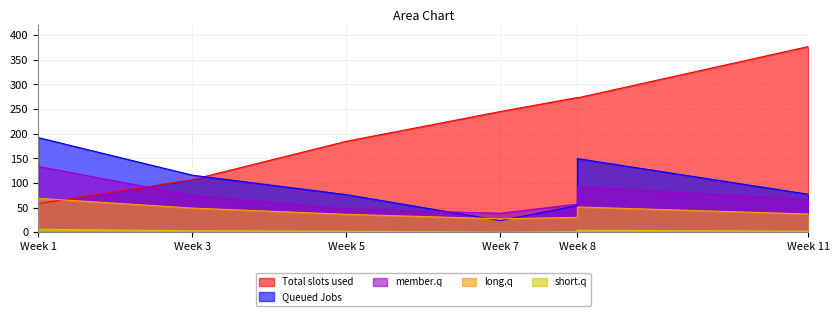

Reading right to left, what are all the values shown in this chart?

col_0: 377.0	272.7	273.5	245.1	184.6	106.8	57.8
col_1: 77.1	149.5	53.9	23.7	76.3	115.8	192.2
col_2: 66.3	92.2	57.1	38.5	47.3	74.6	133.6
col_3: 37.1	51.4	30.2	27.3	36.4	49.1	68.9
col_5: 2.0	4.0	1.0	0.0	2.0	3.0	6.0